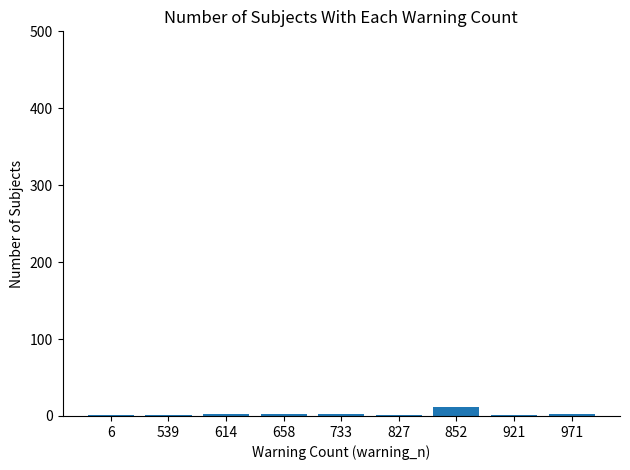

What is the greatest value displayed?

12